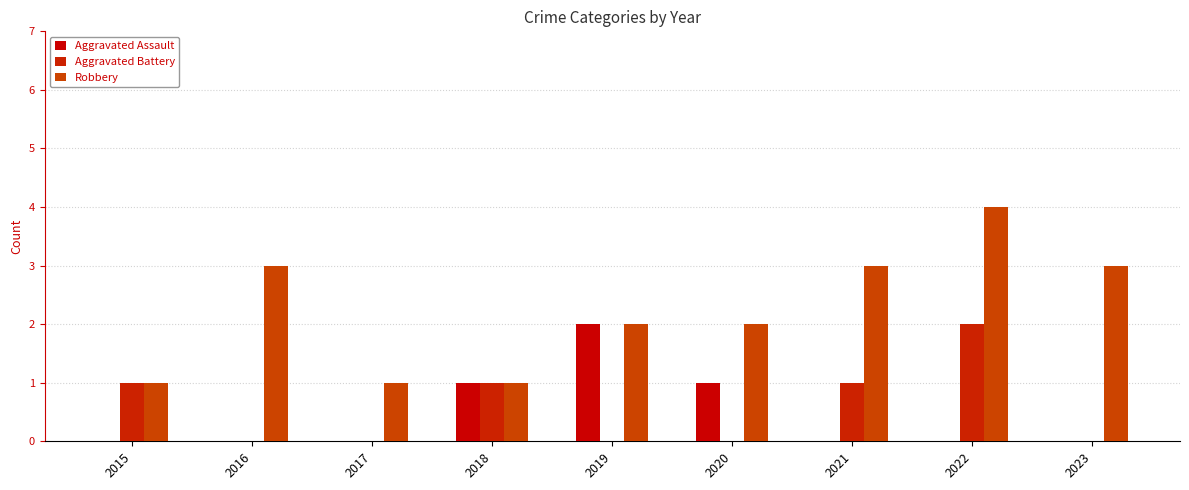

How many groups of bars are there?

9